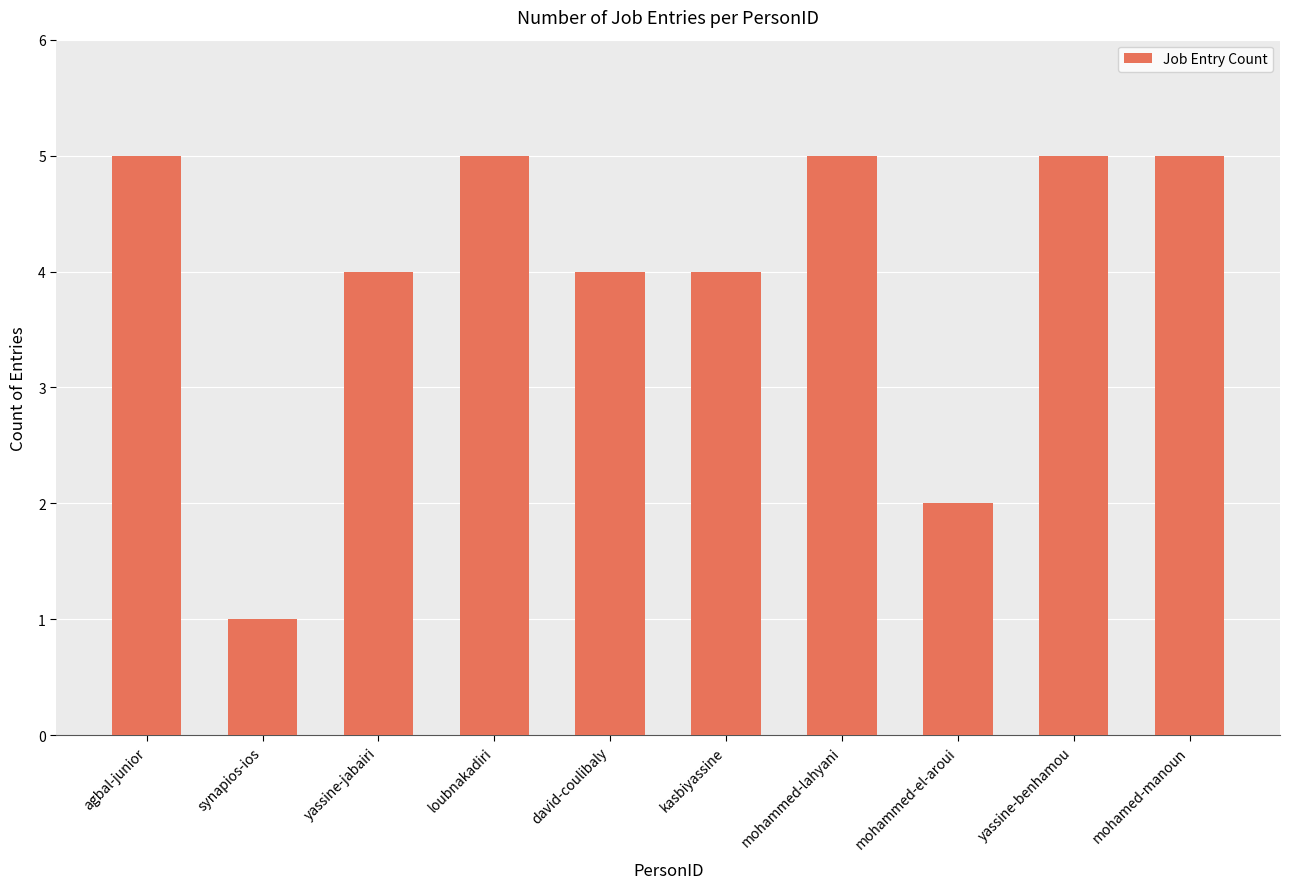

Count the values in the range 4 to 5.

8